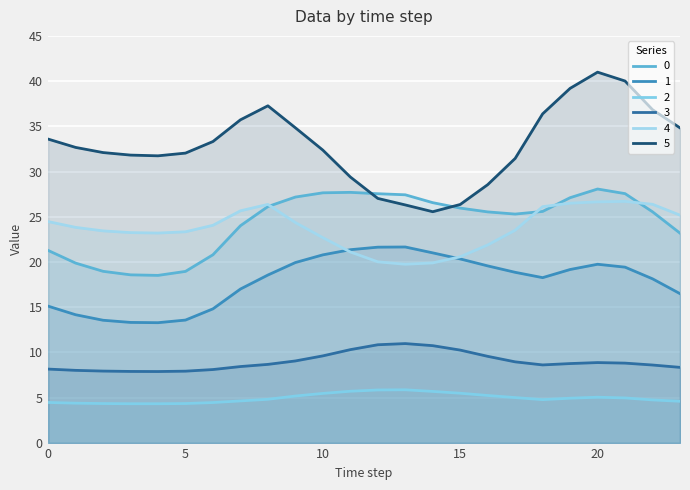

At how many categories does at least one series exceed 37?

4